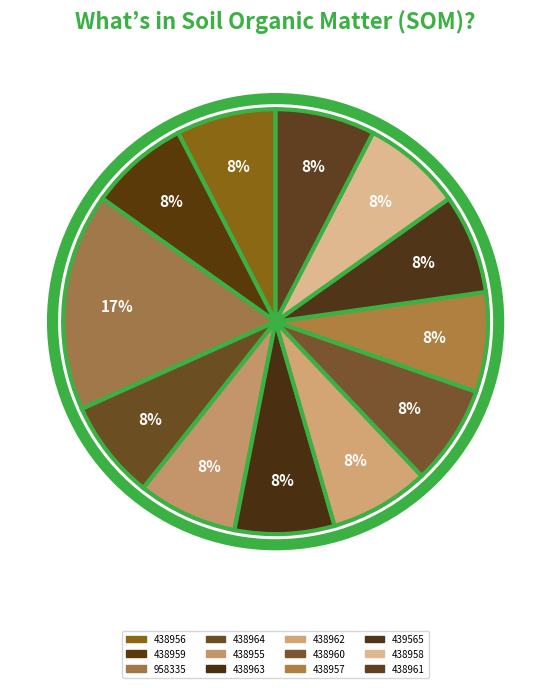

To the nearest percent, what is the combined percentage of 438964 and 438958?

15%